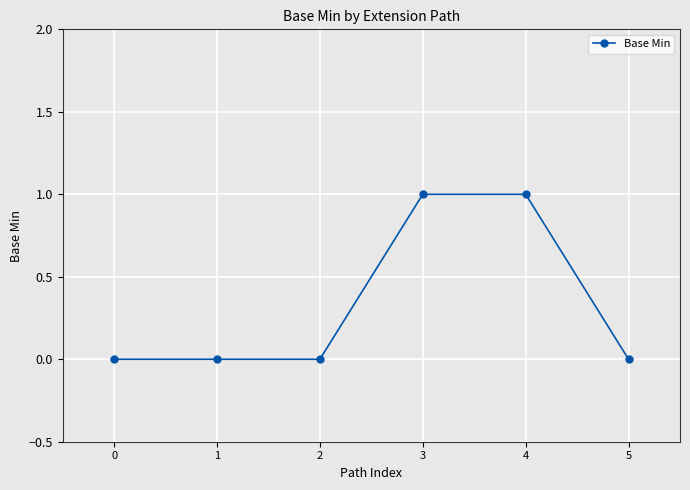

Between 4 and 2, which is larger?

4